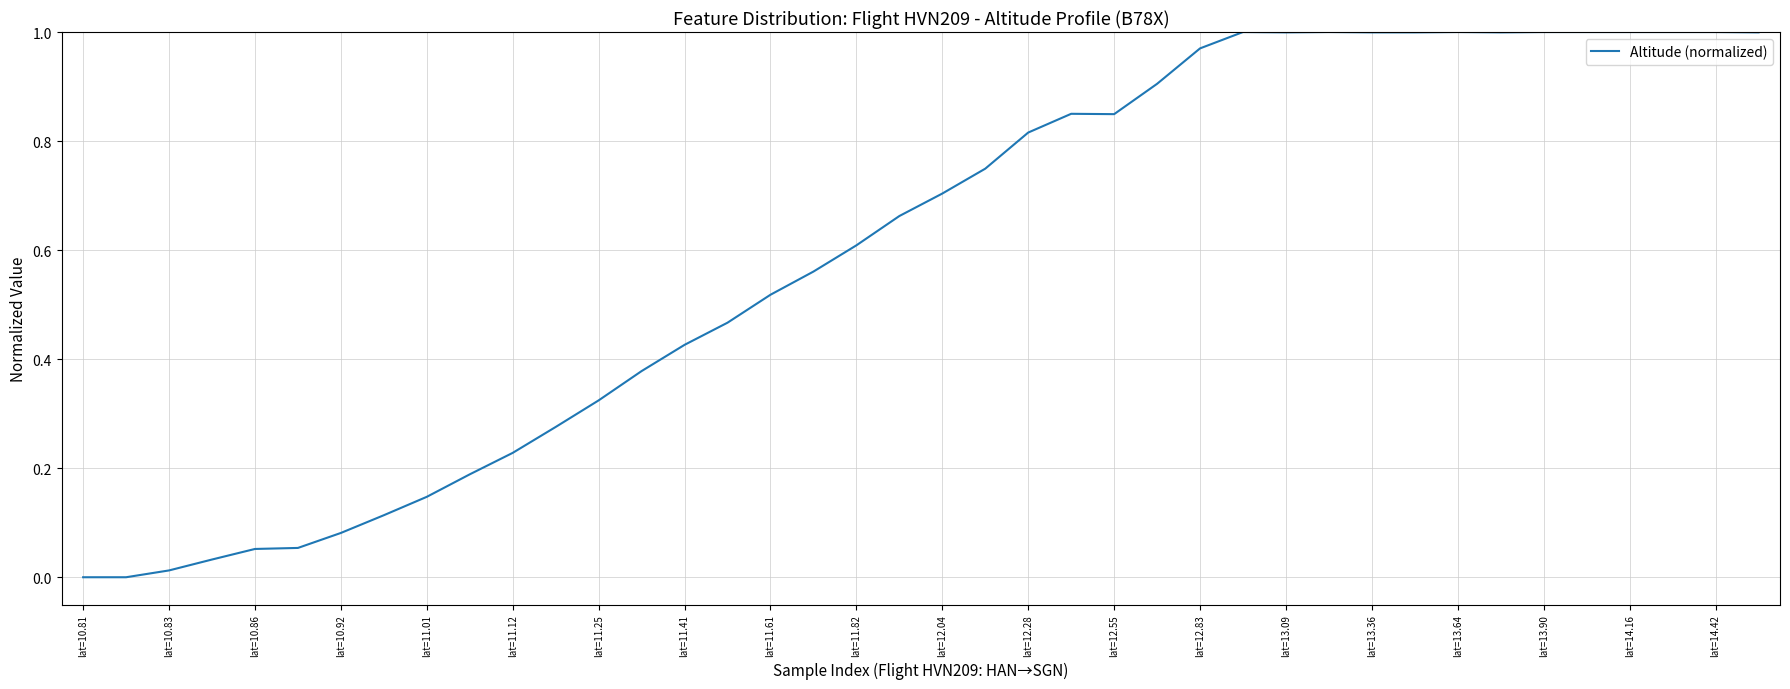

Does the chart have visible grid lines?

Yes